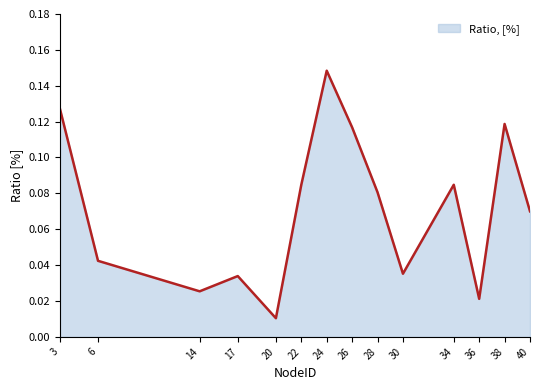

Which label corresponds to the smallest value in the chart?

20